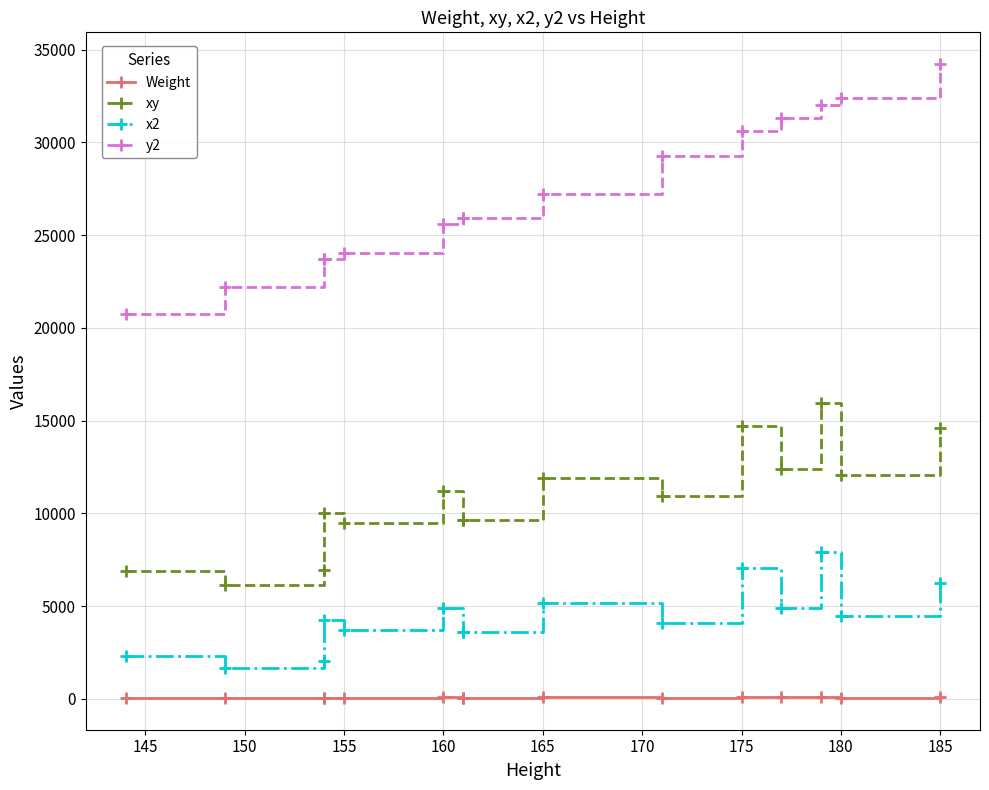

At how many categories does at least one series exceed 34109?

1